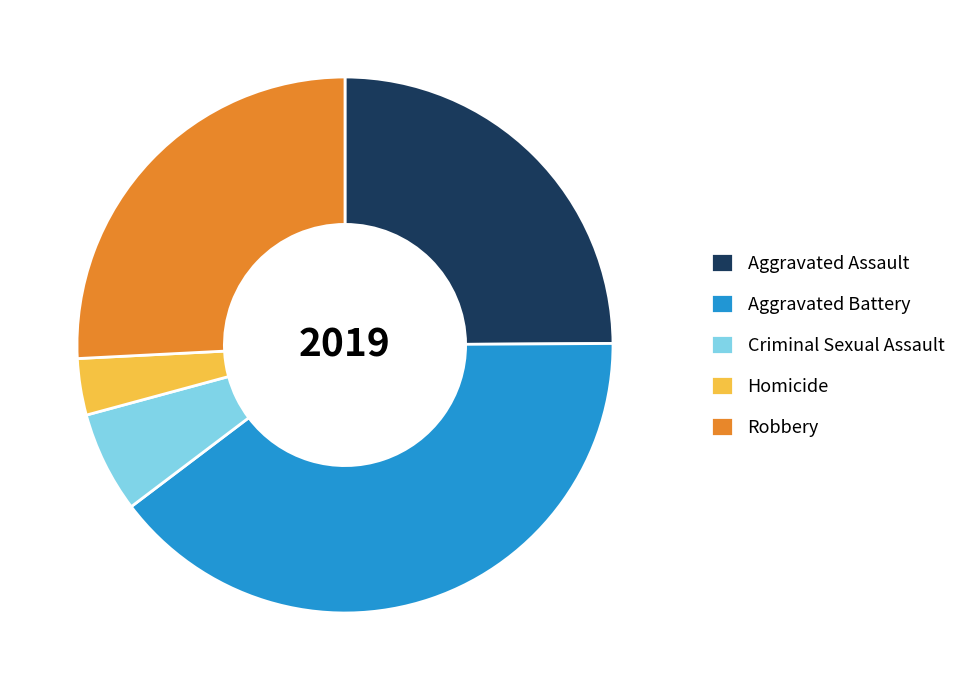

Does any single category account for the majority?

No